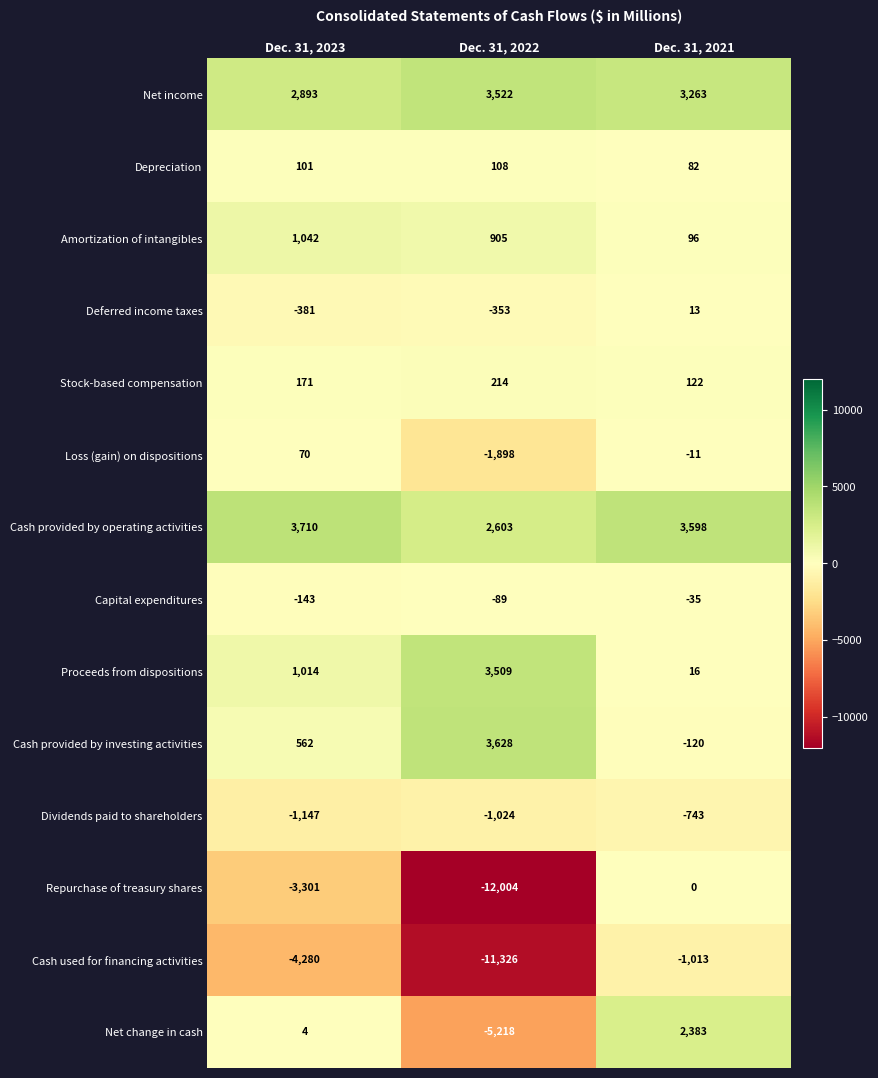

How many Proceeds from dispositions values are between 16 and 3509?

3